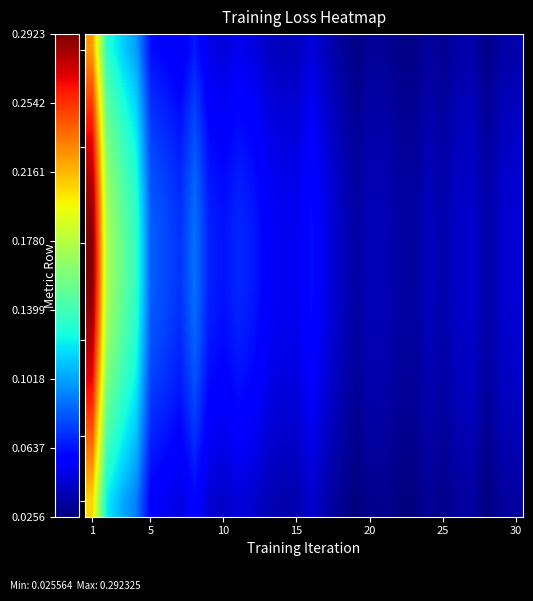

At how many categories does at least one series exceed 0?

30